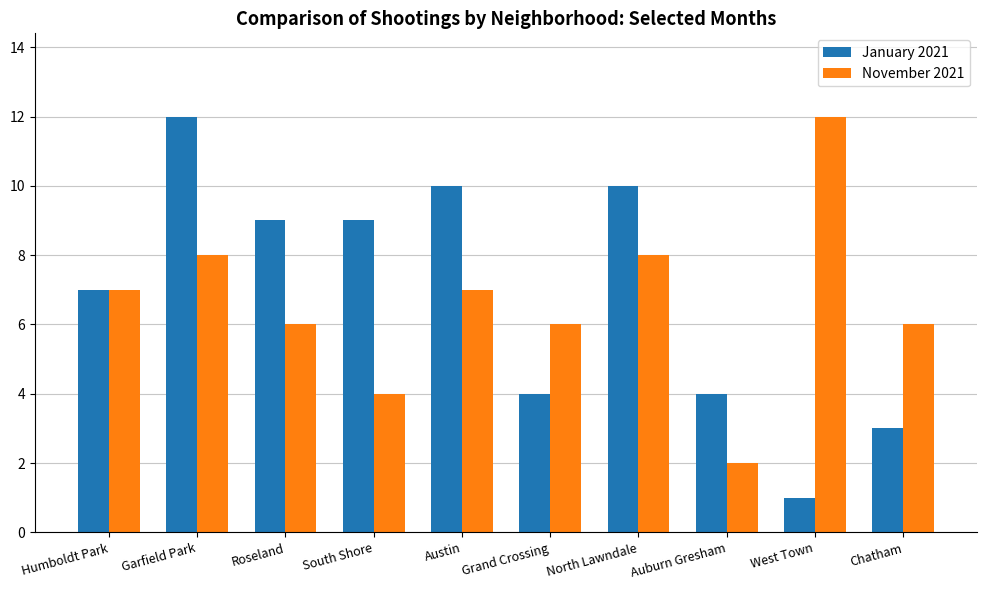

What is the value of the January 2021 bar at the 1st from the left?

7